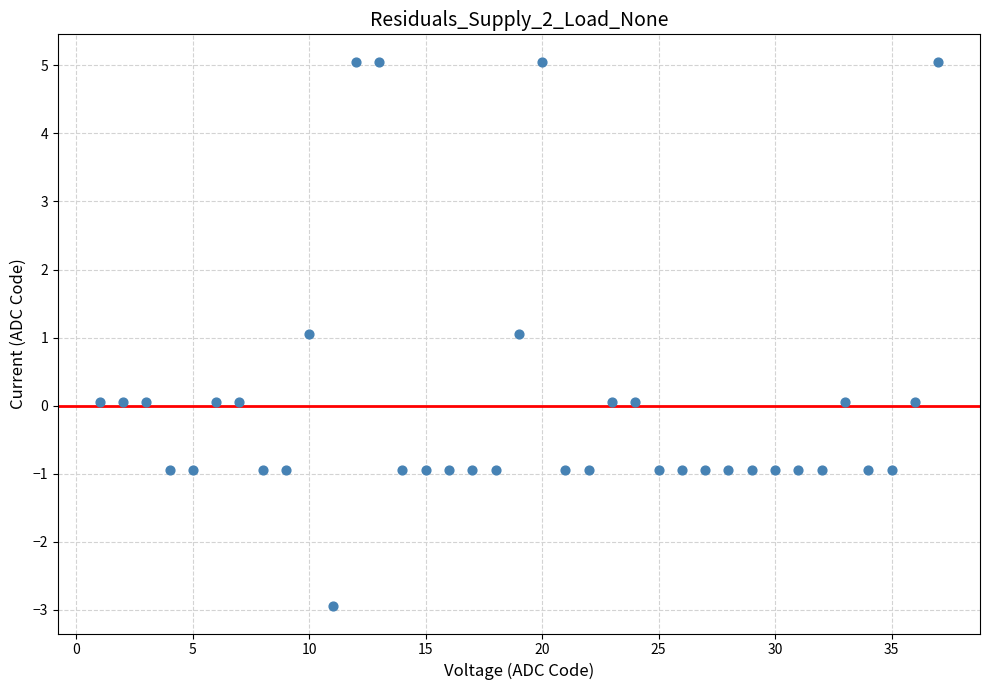

What is the range of Y values (max minus min)?

8.0